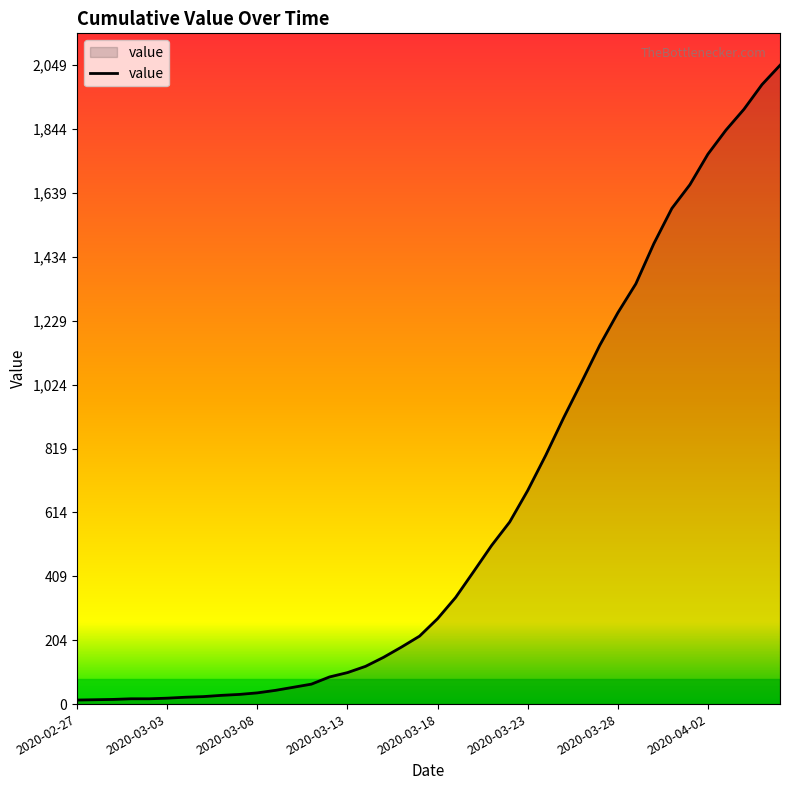

How many values are below 274?

20